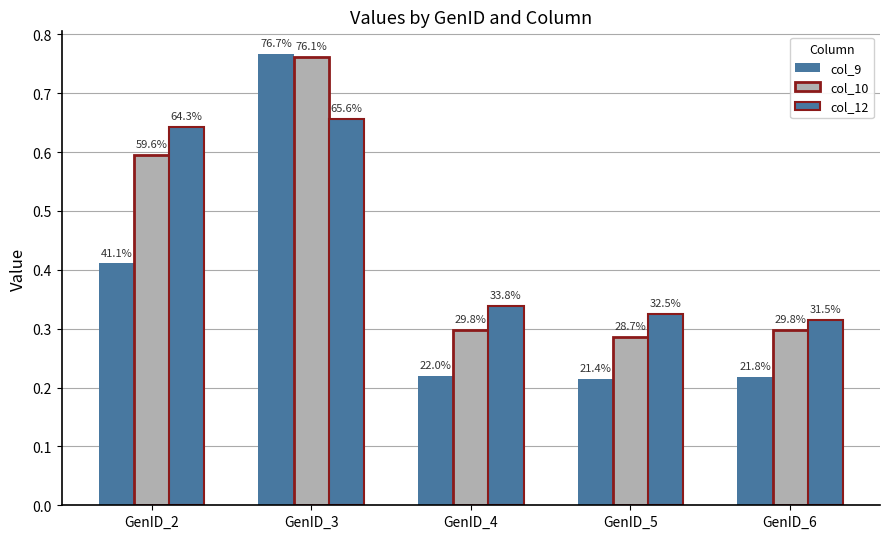

Are the bars horizontal?

No